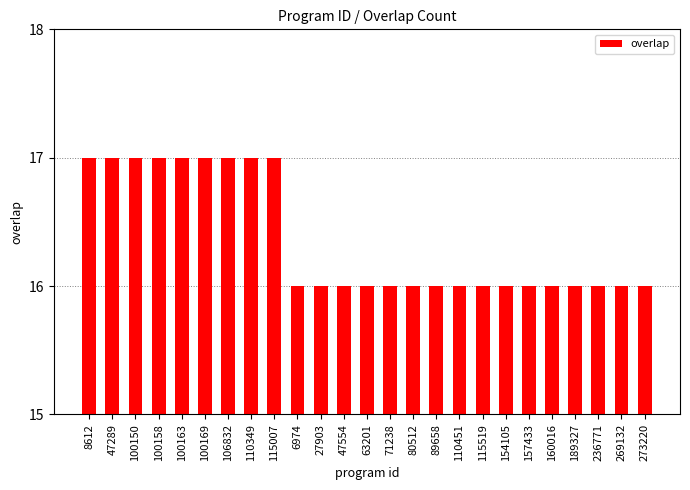

What is the label of the 22nd bar from the right?

100158